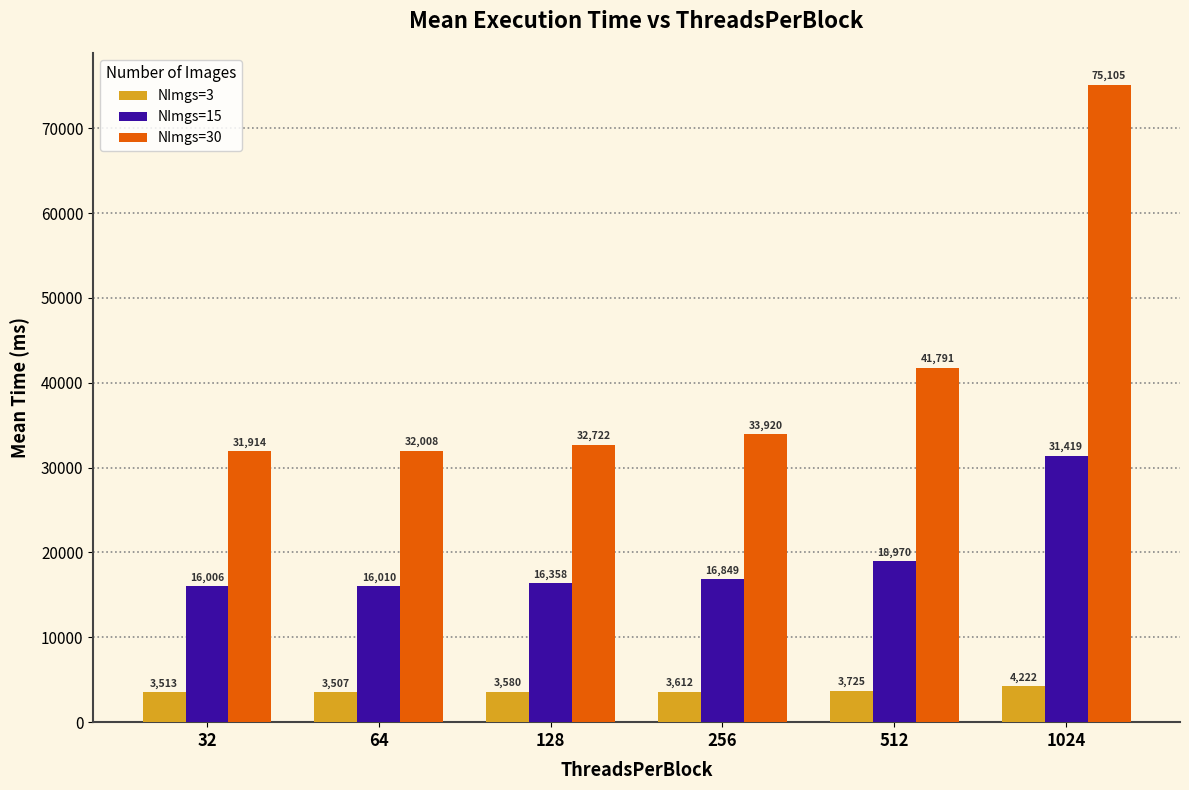

Which label corresponds to the largest value in the chart?

1024